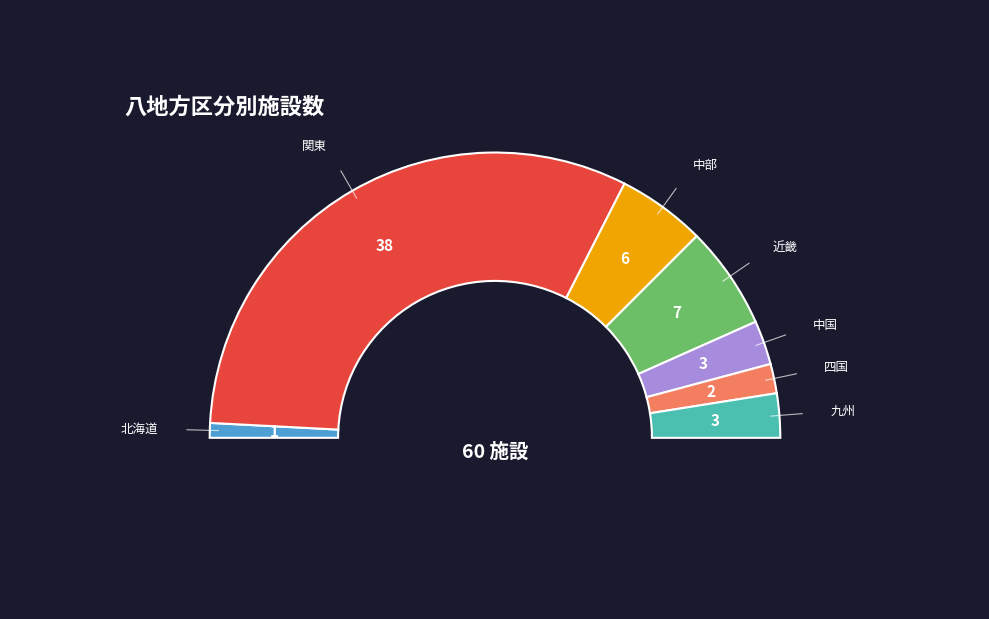

Which category has the biggest portion of the pie?

関東